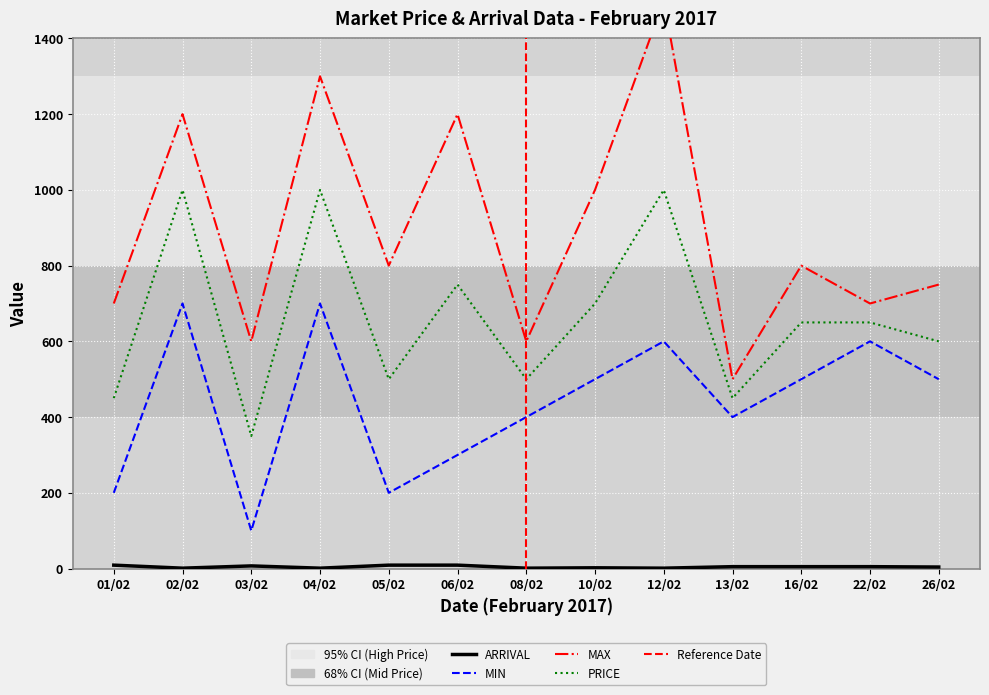

At which category is the sum across all series the highest?

12/02